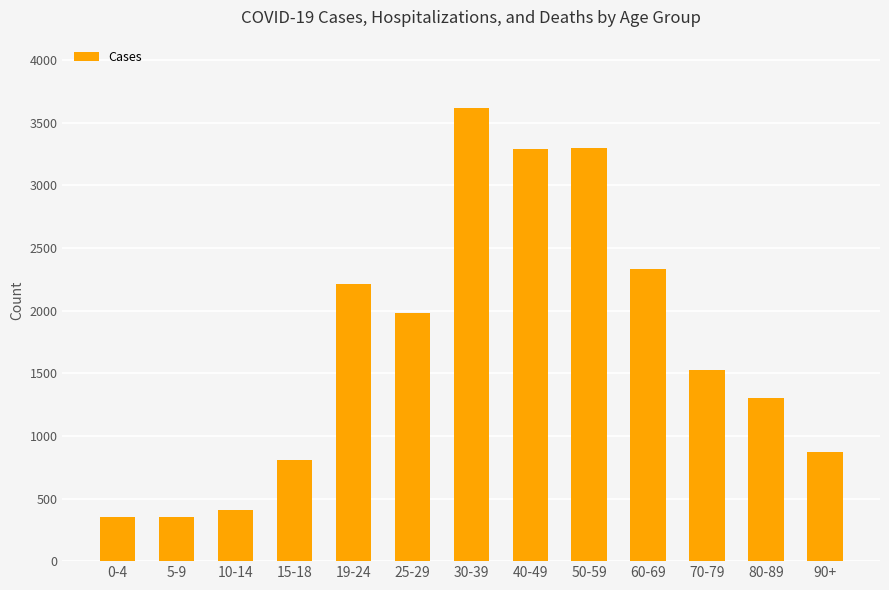

The chart shows a value of 810 at 15-18. True or false?

True